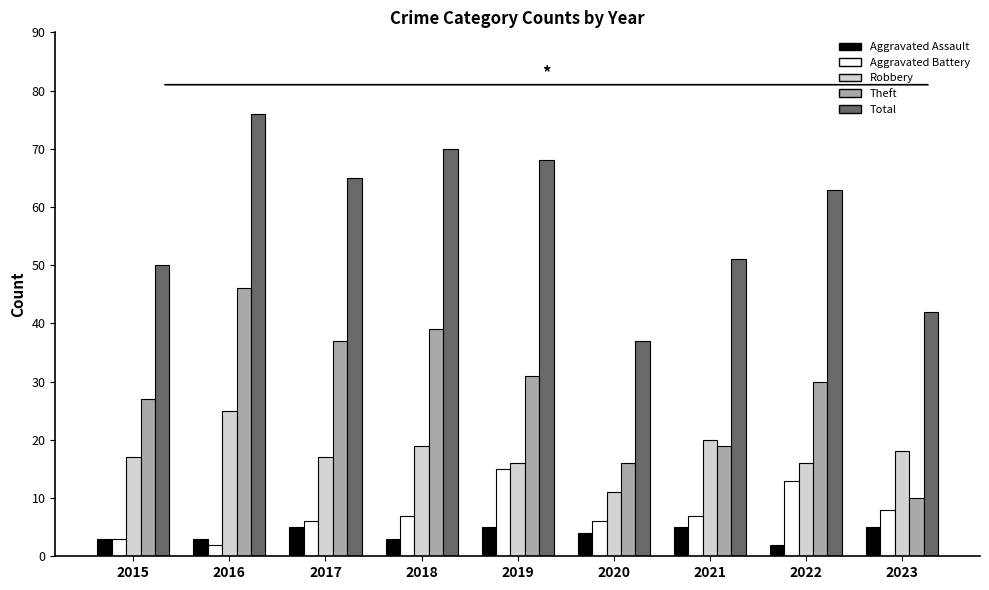

How many groups of bars are there?

9